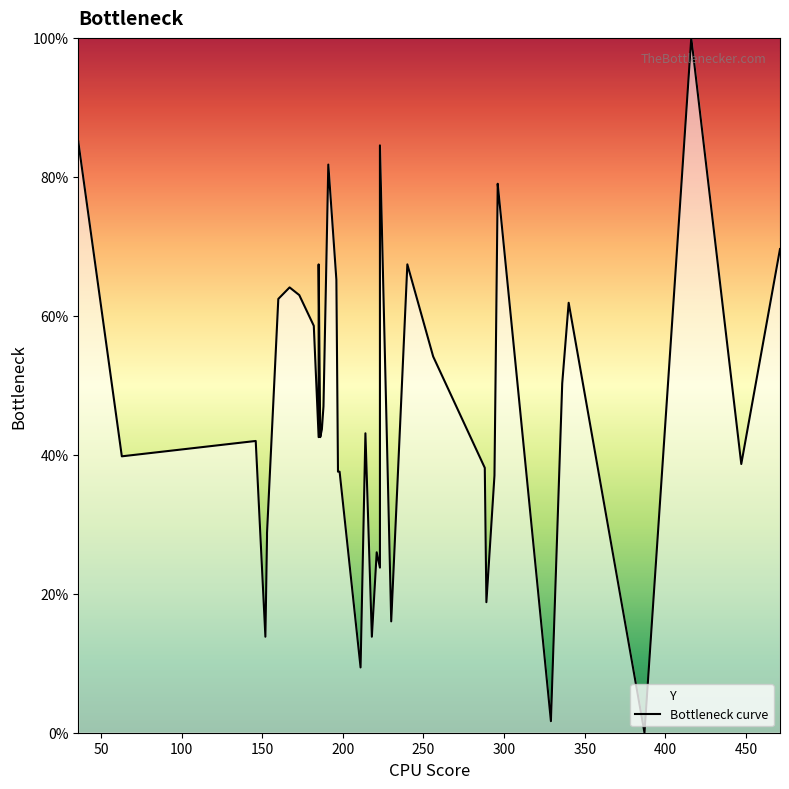

How many data points does each series have?

40